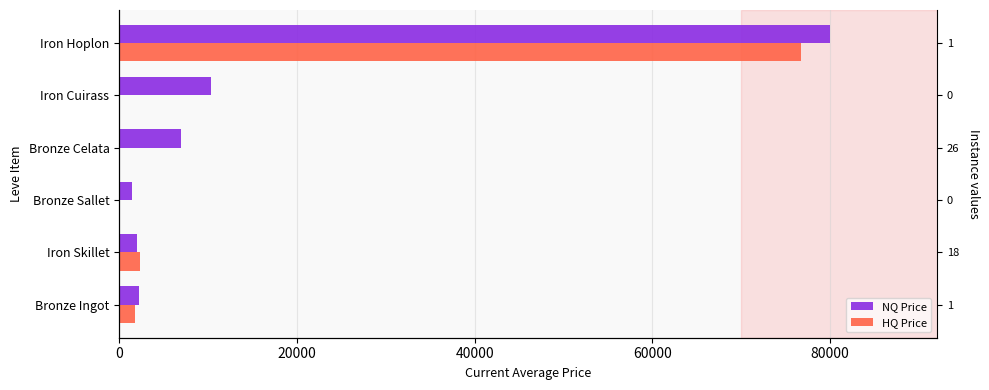

Reading left to right, list all the values displayed in this chart.

NQ Price: 2179.3	2000.0	1479.0	7000.0	10333.3	80006.0
HQ Price: 1805.2	2400.0	0.0	0.0	0.0	76671.3